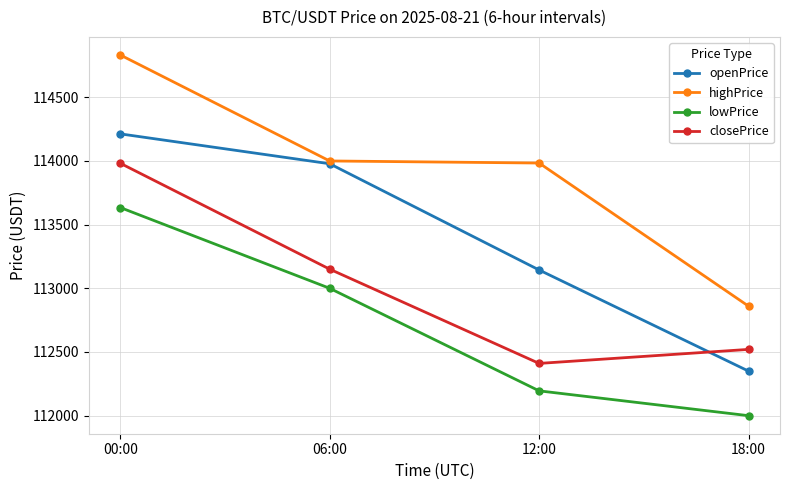

The value of openPrice at 12:00 is 182386.8. True or false?

False